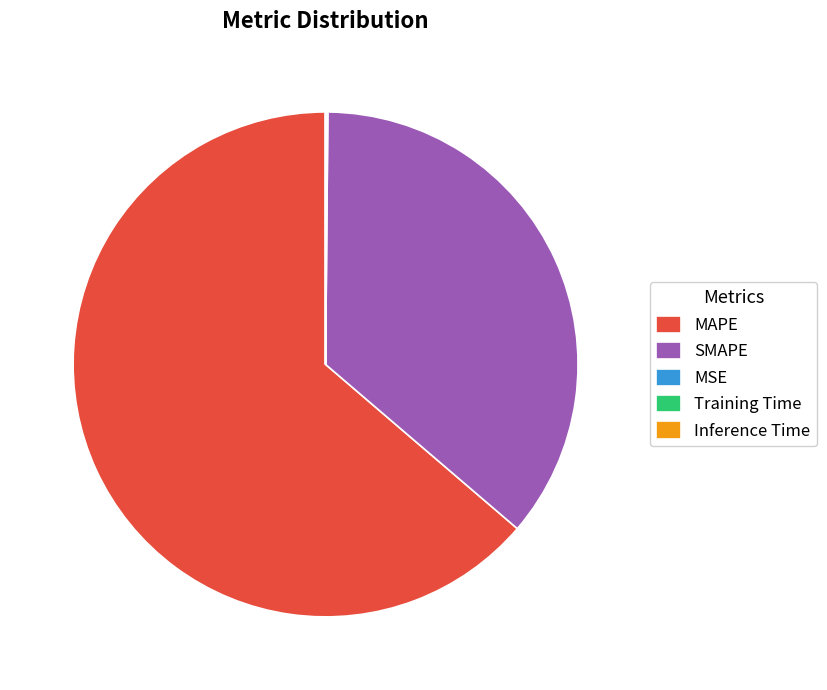

Do SMAPE and MAPE together represent more than half of the pie?

Yes